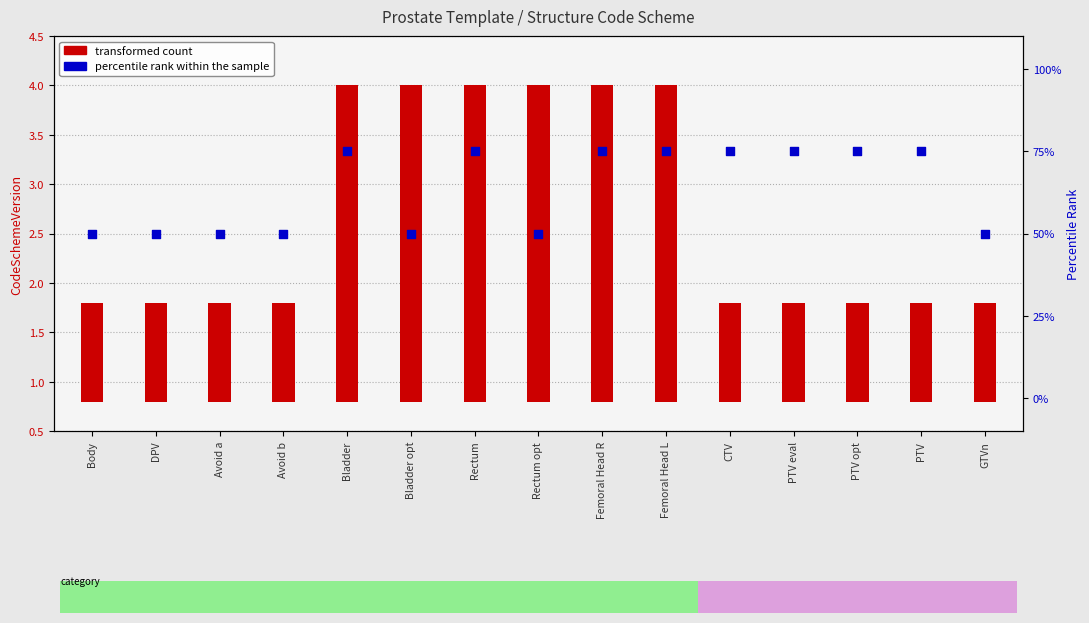

Is the value of percentile rank within the sample at Body greater than the value of transformed count at Avoid a?

Yes